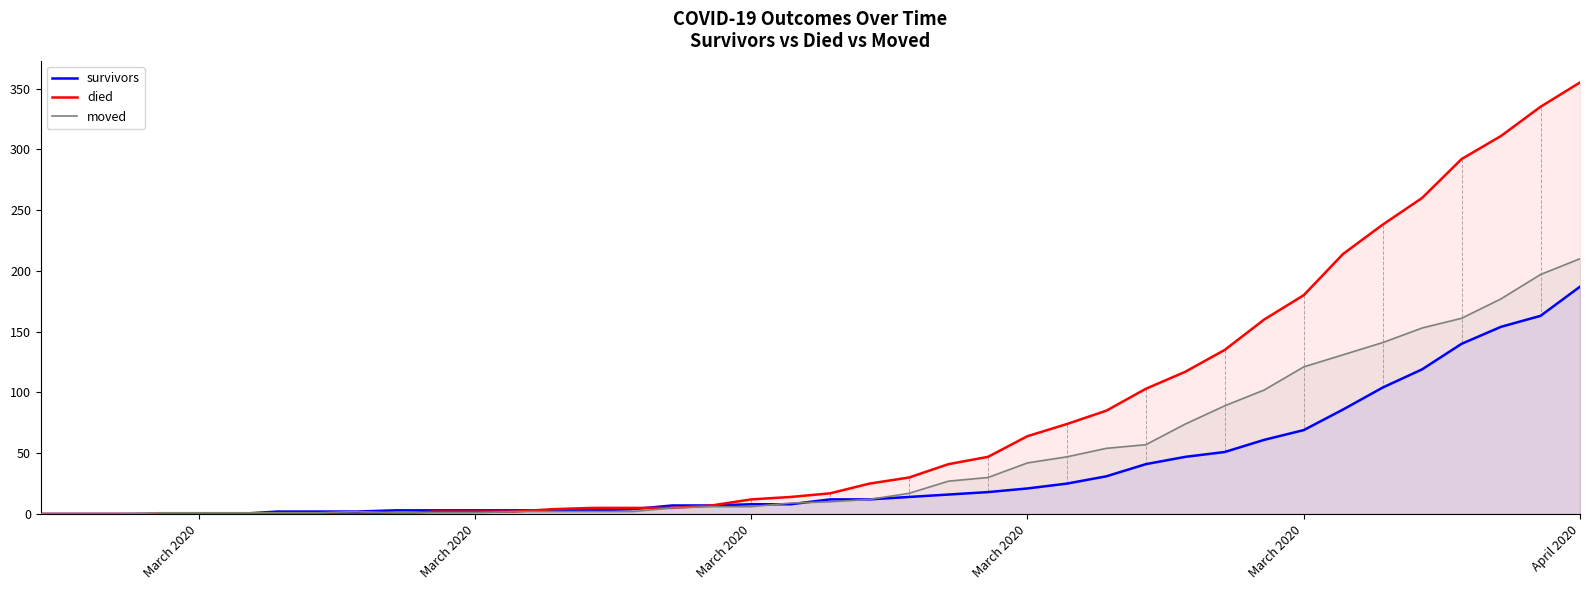

How many lines are shown in the chart?

3